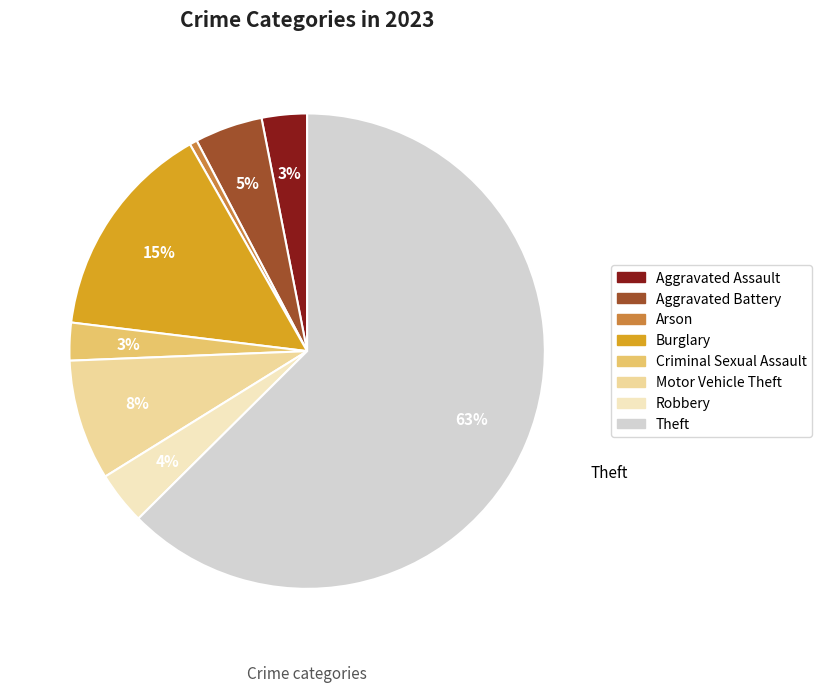

Is it true that Arson is 11% of the pie?

False